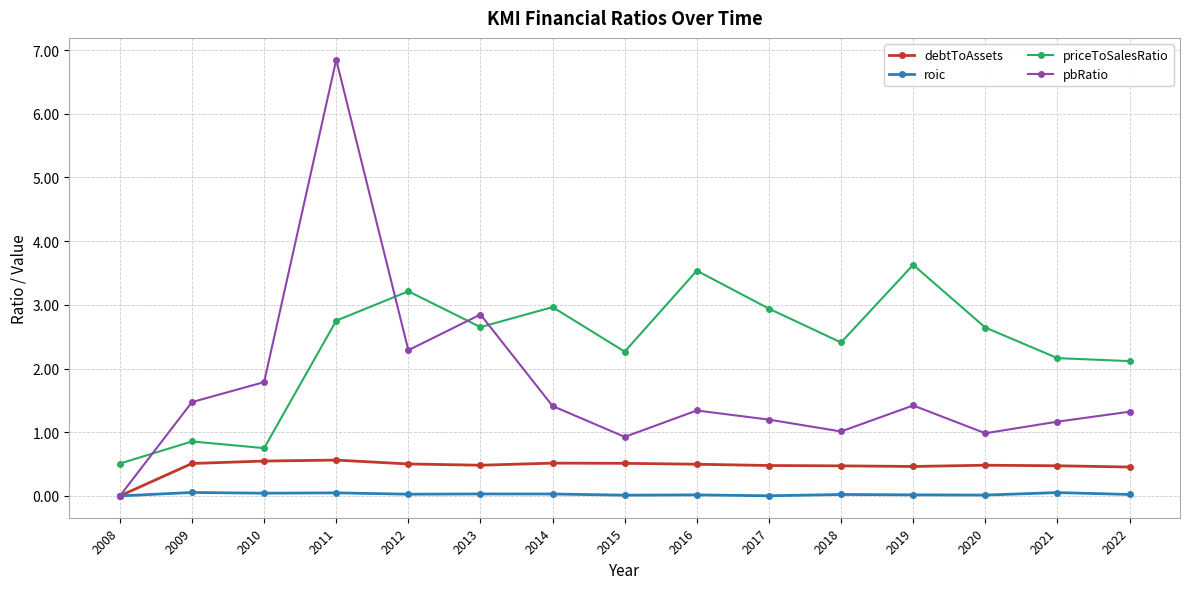

What is the difference between the maximum and minimum values in the priceToSalesRatio series?

3.1